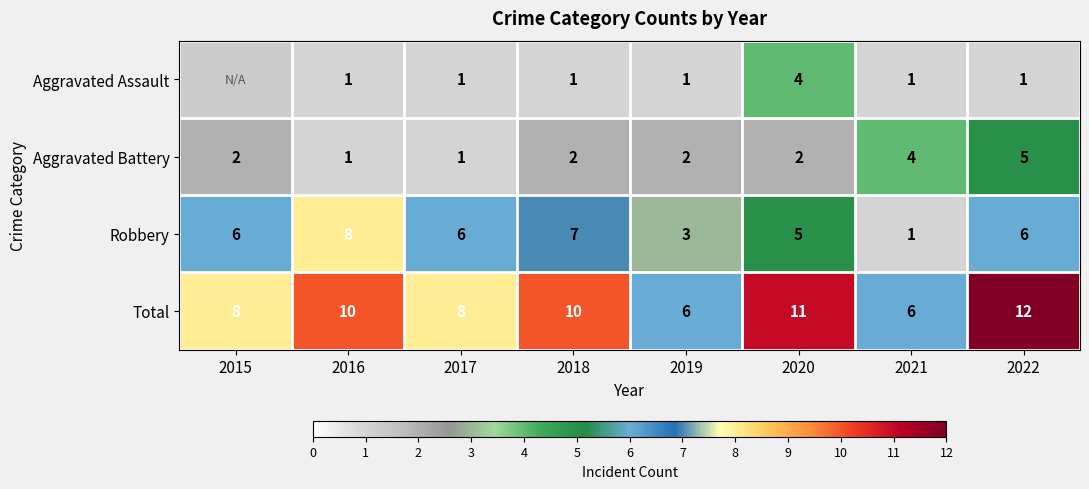

True or false: Aggravated Assault has a value of 0 at 2019.

False